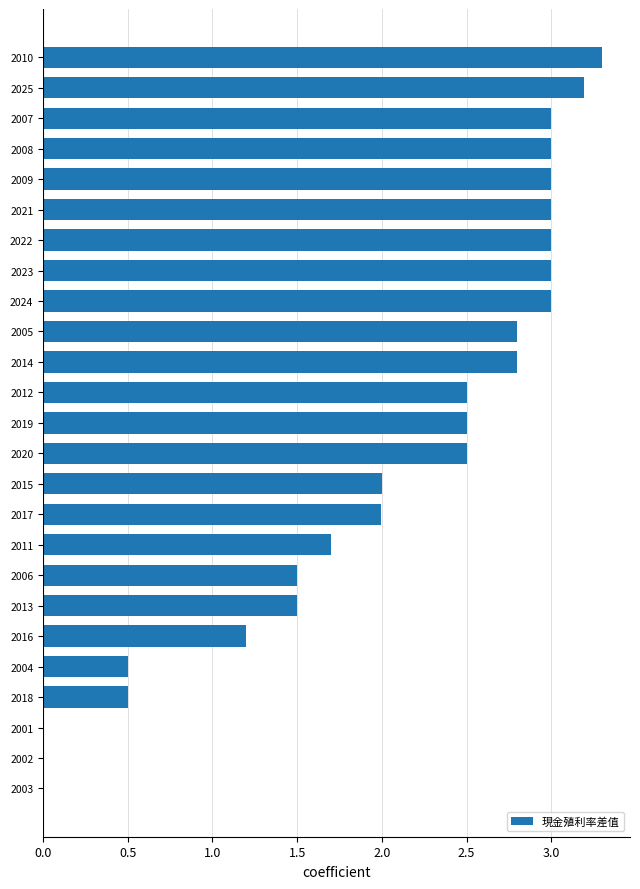

Which label corresponds to the largest value in the chart?

2010